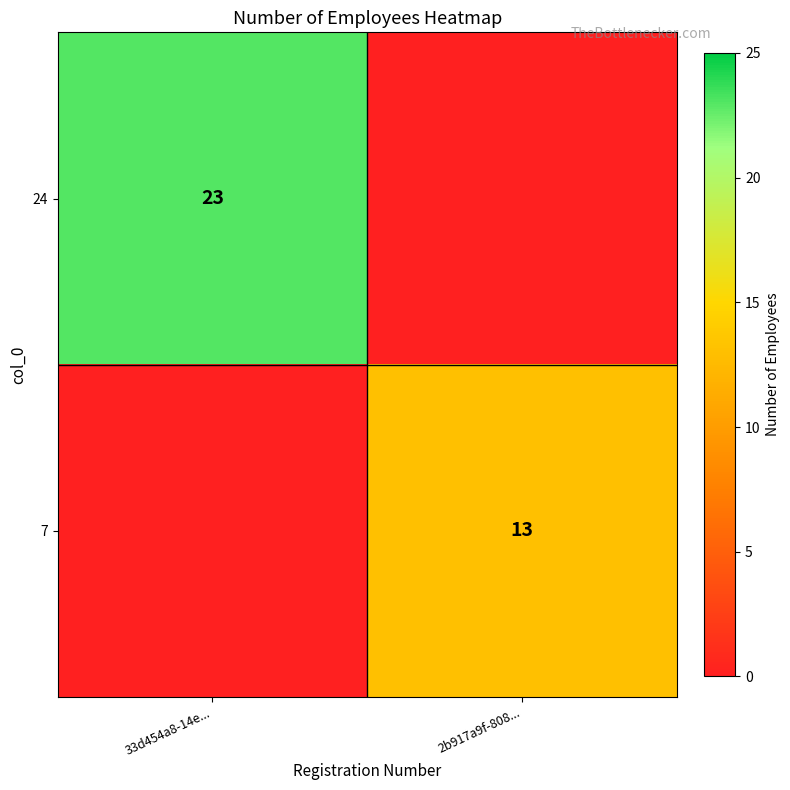

Is it true that 24 equals 23 at 33d454a8-14e...?

True